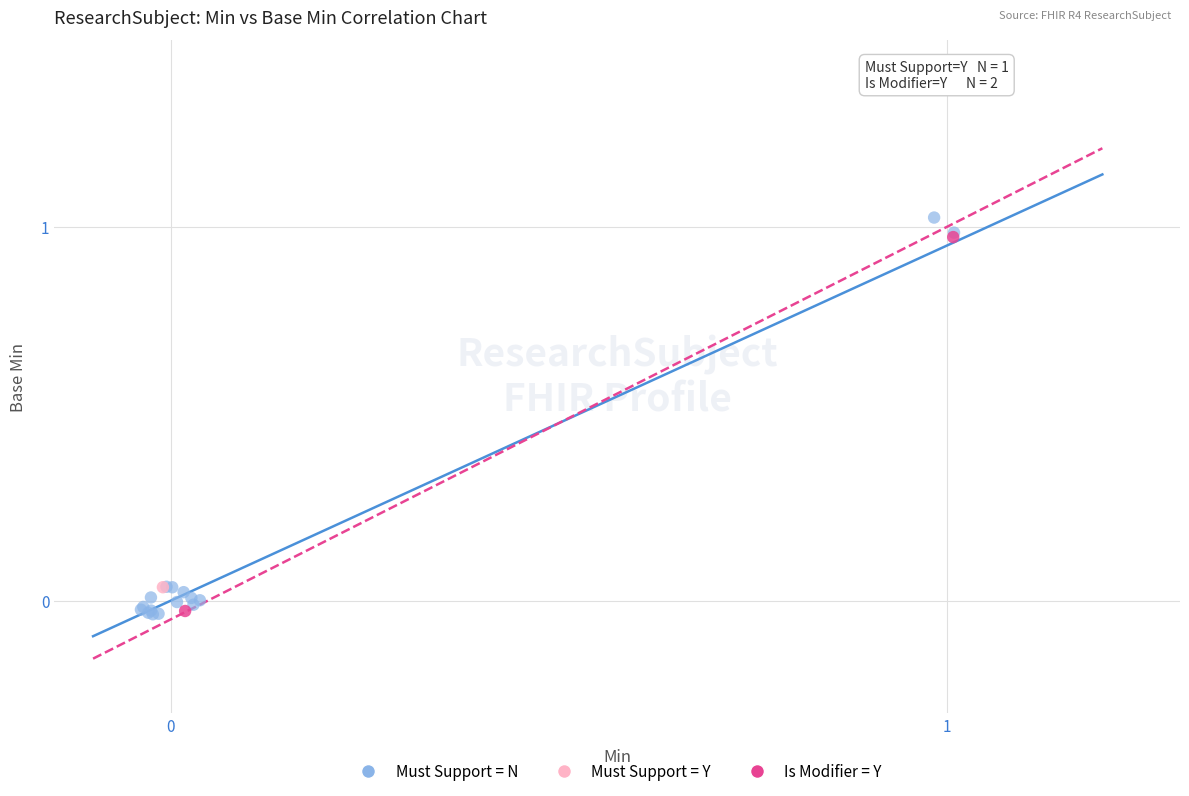

What are all the series names shown in the legend?

Must Support = N, Must Support = Y, Is Modifier = Y